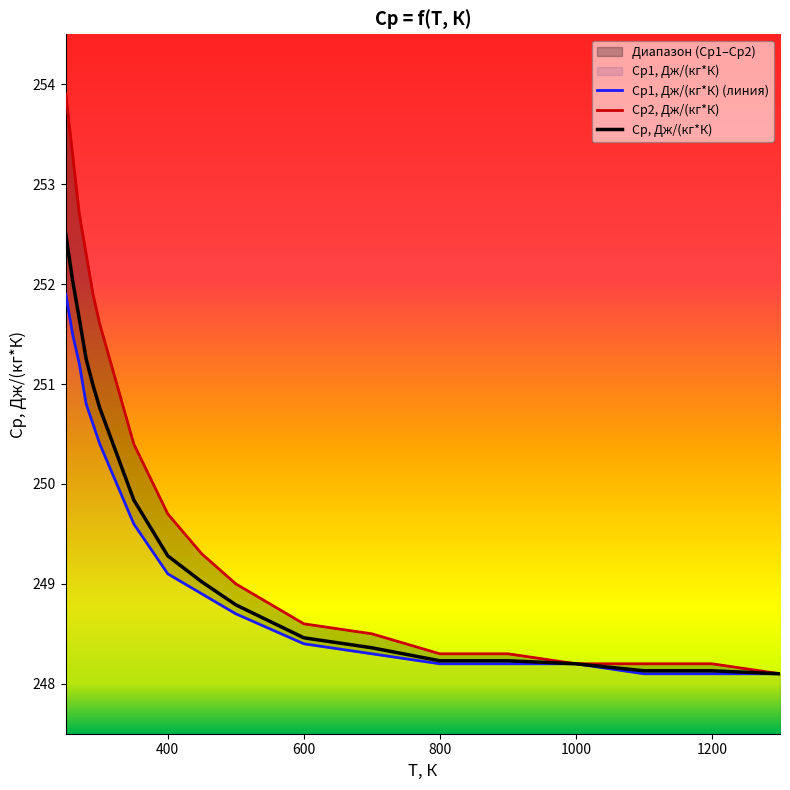

True or false: Ср1, Дж/(кг*К) (линия) and Ср2, Дж/(кг*К) cross at least once.

False